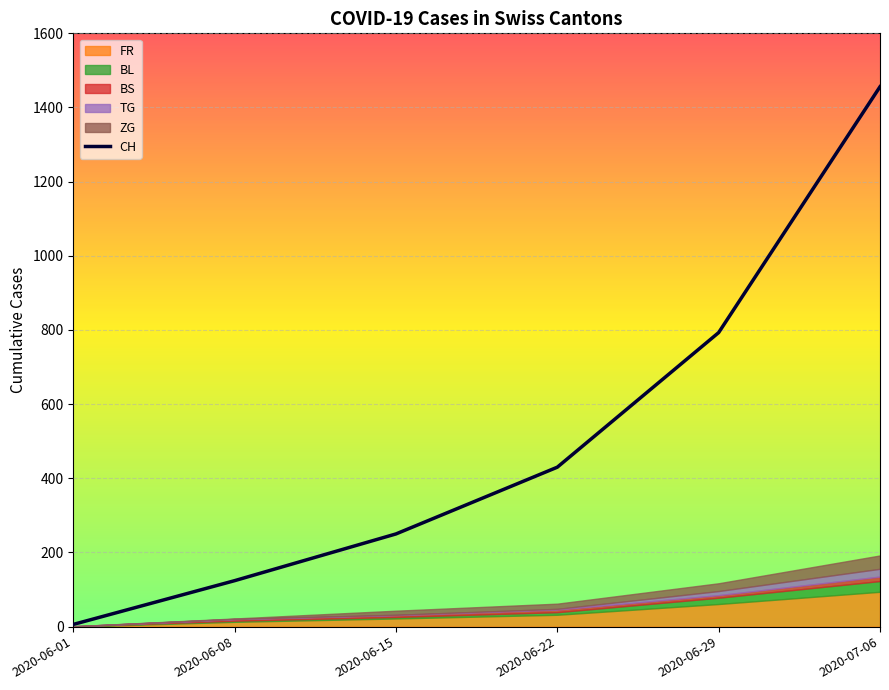

What is the label of the 5th point from the right?

2020-06-08